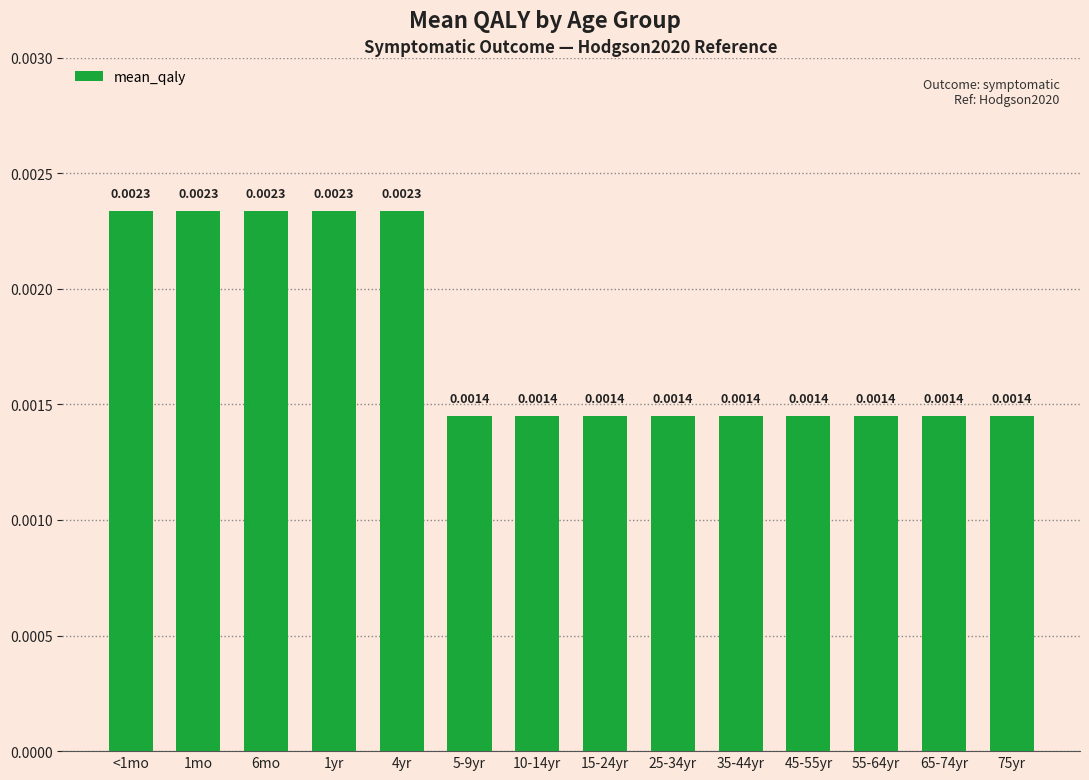

Which has a higher value, 1yr or 65-74yr?

1yr